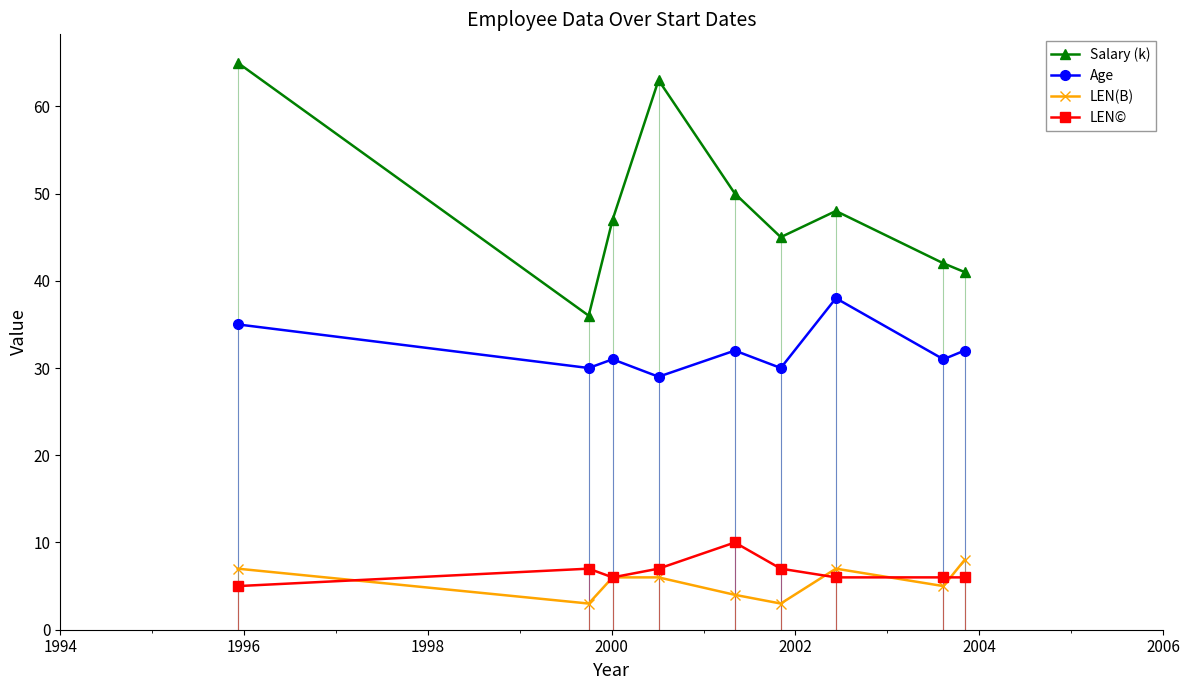

What is the value of the LEN© point at the 9th from the left?

6